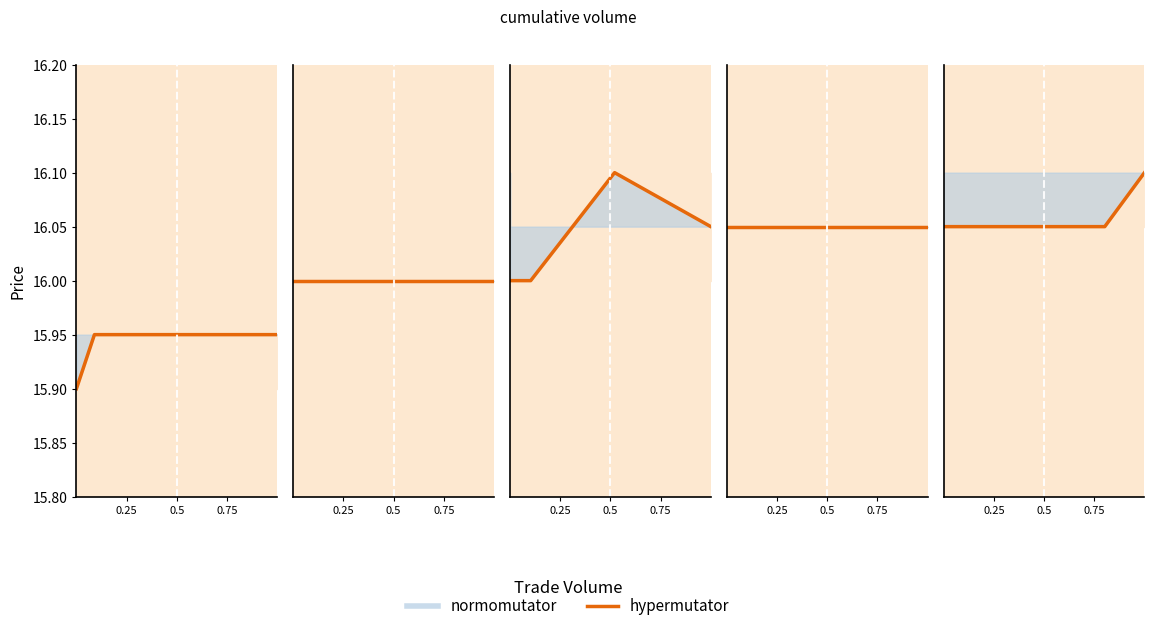

What is the value of the 1st point from the left?

15.9